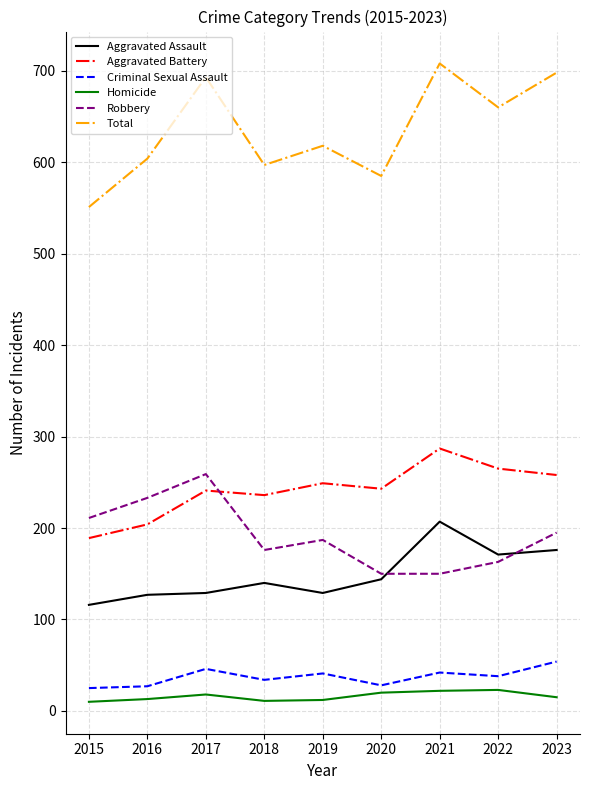

True or false: Aggravated Battery and Criminal Sexual Assault intersect in this chart.

False